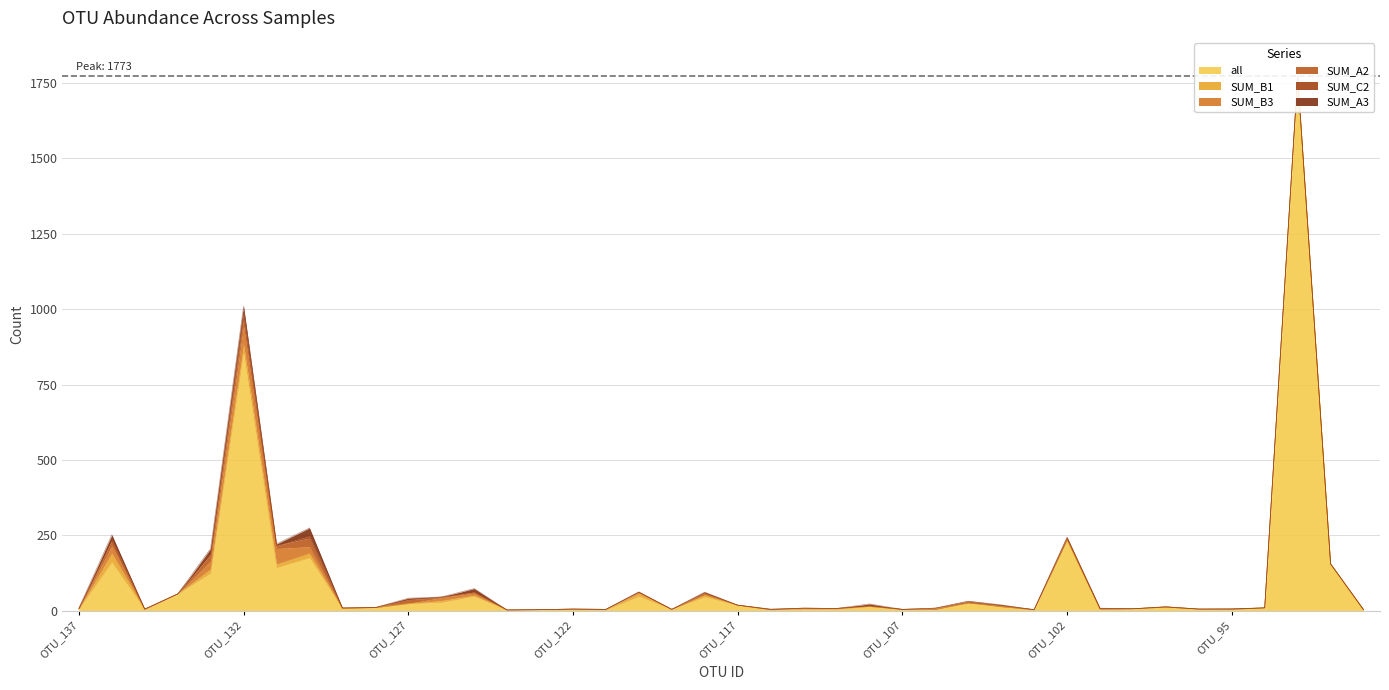

What is the difference between the maximum and second lowest values in the SUM_A2 series?

29